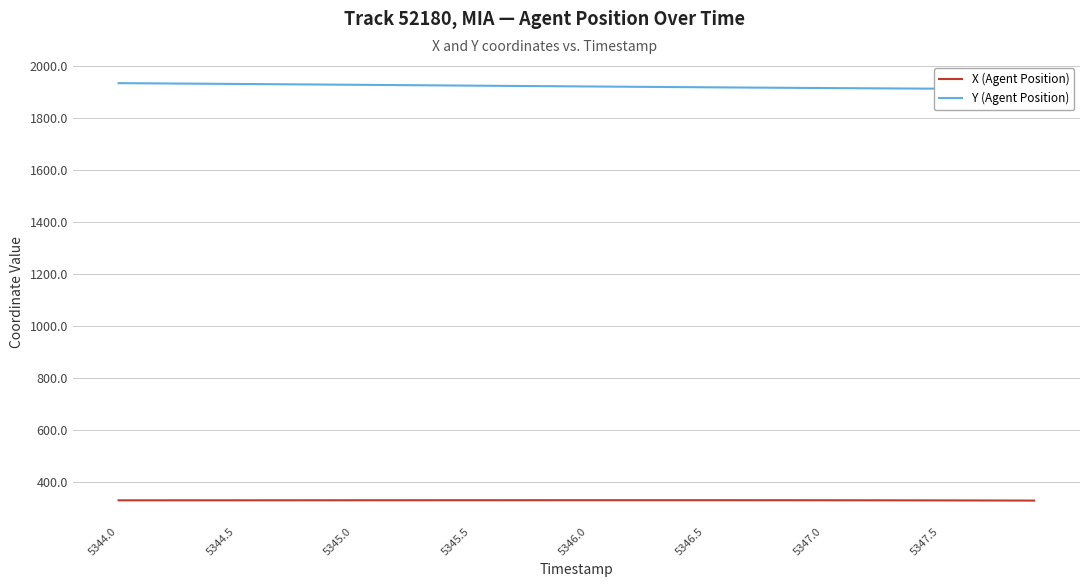

True or false: Y (Agent Position) and X (Agent Position) intersect in this chart.

False